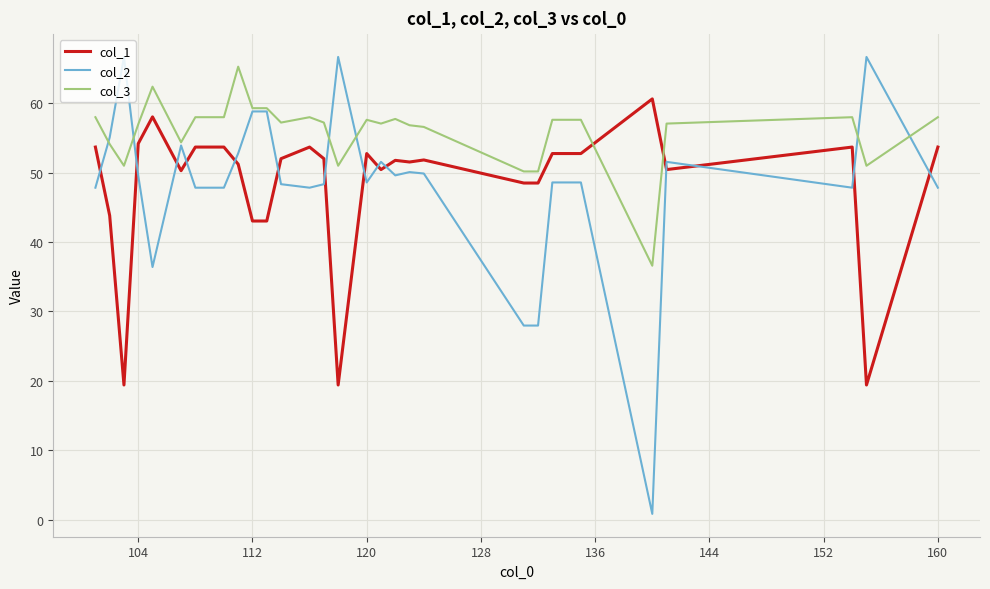

Which series has the largest range (max minus min)?

col_2